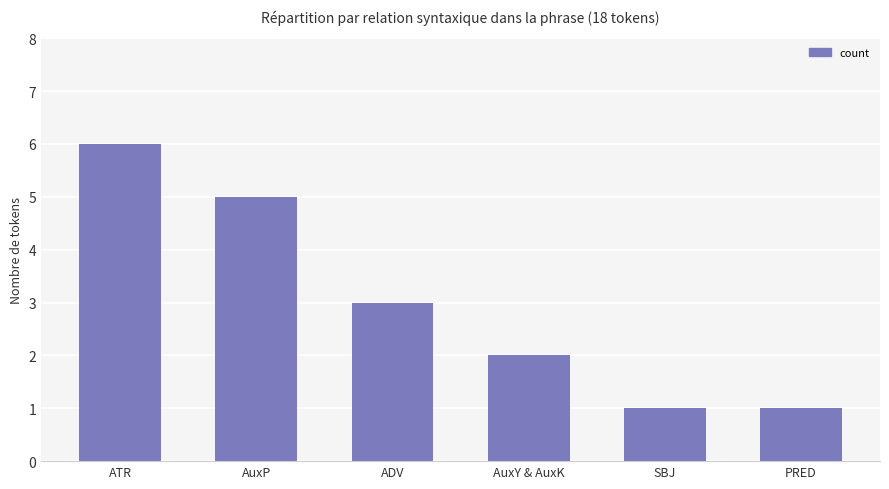

True or false: the data shows 3 at AuxP.

False